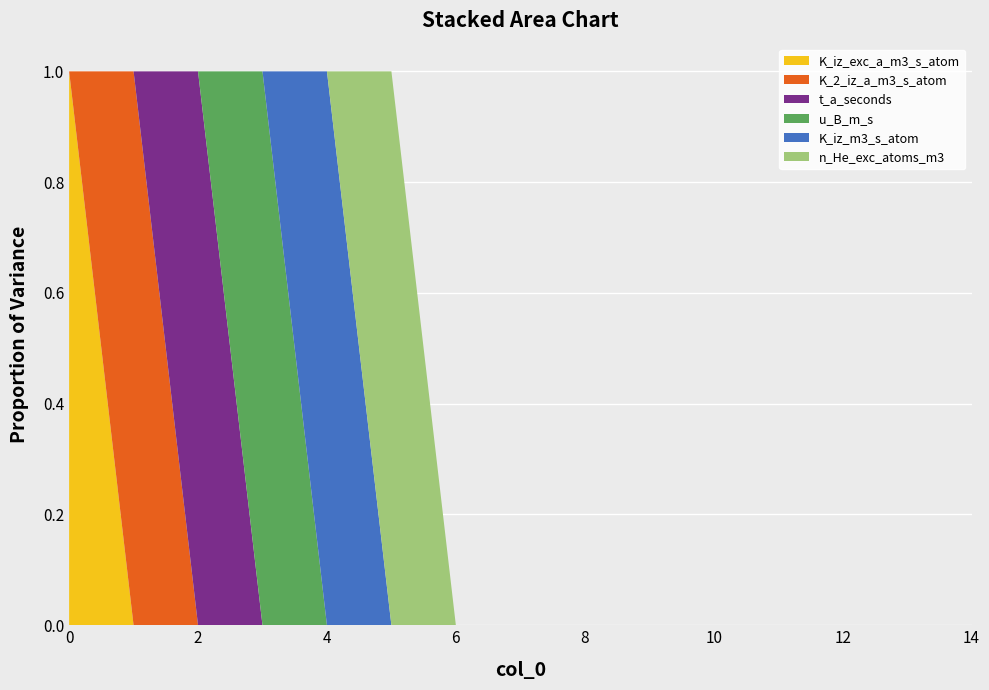

Reading left to right, extract all data points from this chart.

K_iz_exc_a_m3_s_atom: 0=1	1=0	2=0	3=0	4=0	5=0	6=0	7=0	8=0	9=0	10=0	11=0	12=0	13=0	14=0
K_2_iz_a_m3_s_atom: 0=0	1=1	2=0	3=0	4=0	5=0	6=0	7=0	8=0	9=0	10=0	11=0	12=0	13=0	14=0
t_a_seconds: 0=0	1=0	2=1	3=0	4=0	5=0	6=0	7=0	8=0	9=0	10=0	11=0	12=0	13=0	14=0
u_B_m_s: 0=0	1=0	2=0	3=1	4=0	5=0	6=0	7=0	8=0	9=0	10=0	11=0	12=0	13=0	14=0
K_iz_m3_s_atom: 0=0	1=0	2=0	3=0	4=1	5=0	6=0	7=0	8=0	9=0	10=0	11=0	12=0	13=0	14=0
n_He_exc_atoms_m3: 0=0	1=0	2=0	3=0	4=0	5=1	6=0	7=0	8=0	9=0	10=0	11=0	12=0	13=0	14=0